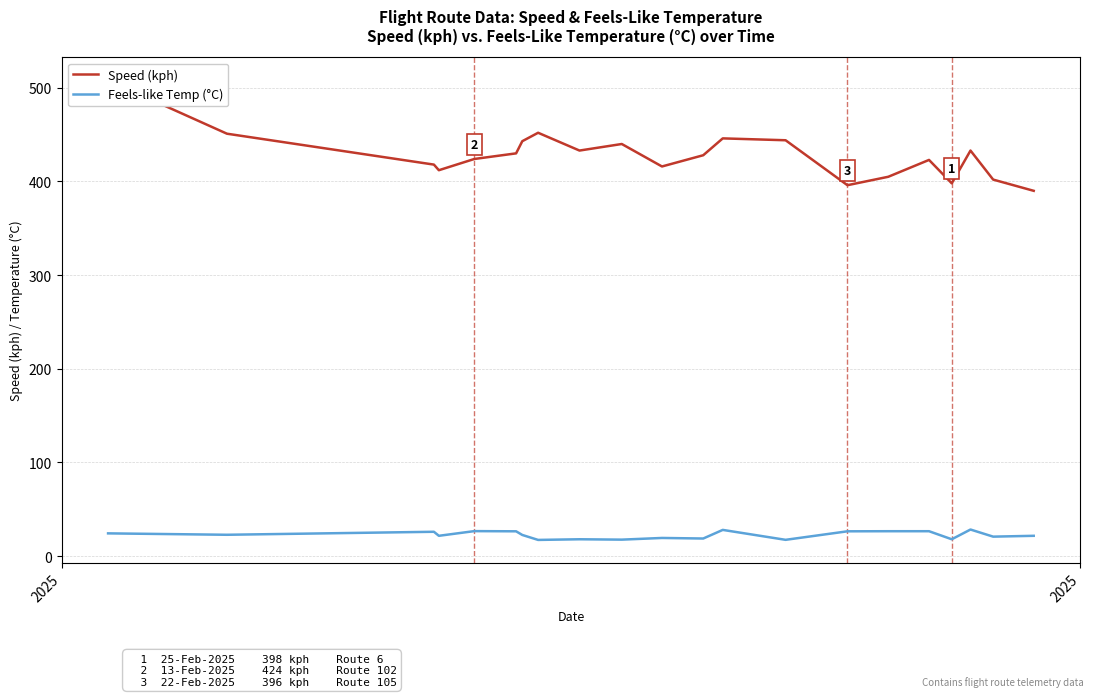

Rank the series by their maximum value, from lowest to highest.

Feels-like Temp (°C), Speed (kph)